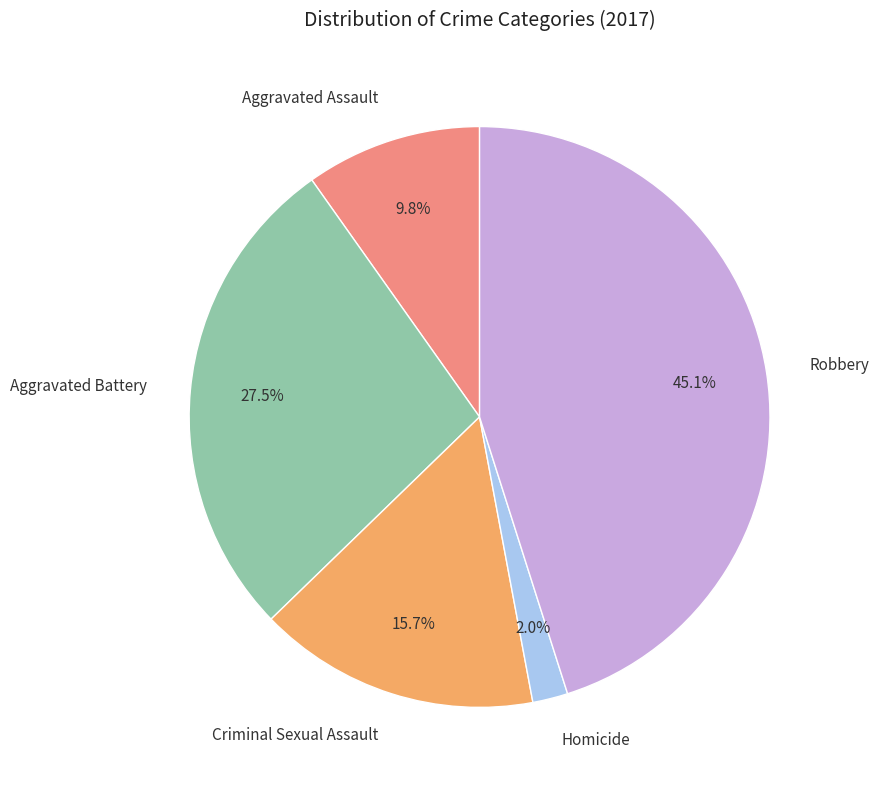

Which category has the biggest portion of the pie?

Robbery